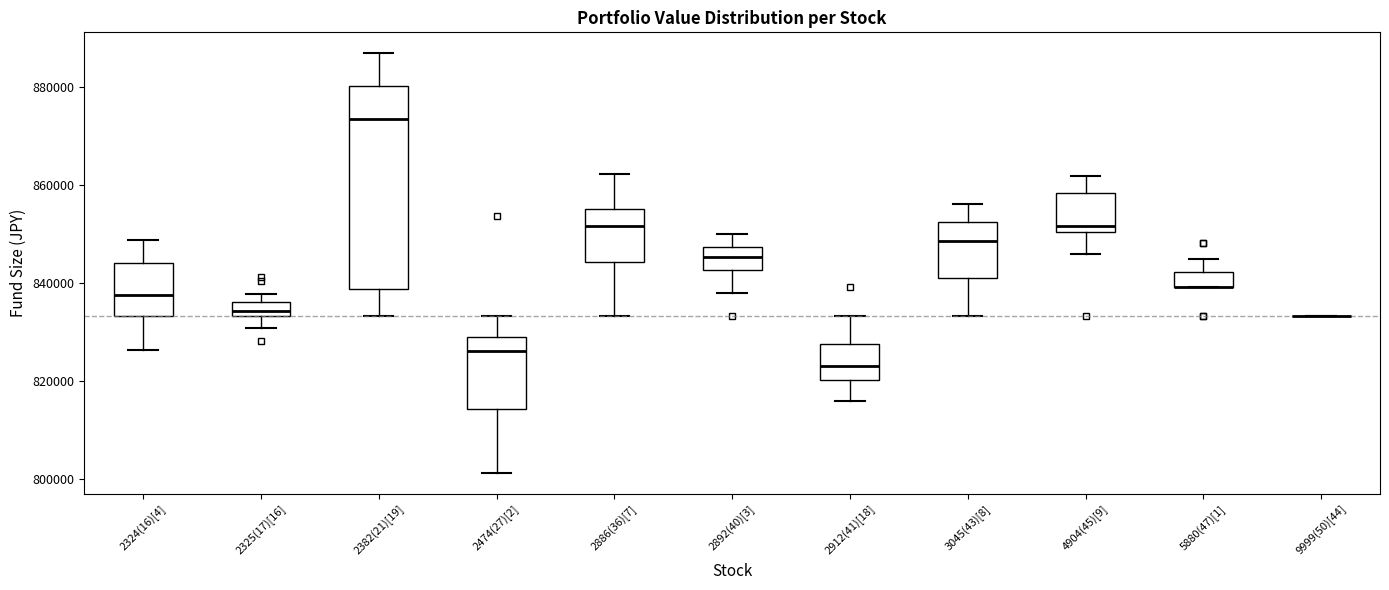

Comparing the boxes themselves (not the whiskers), which one is the tallest?

2382(21)[19]